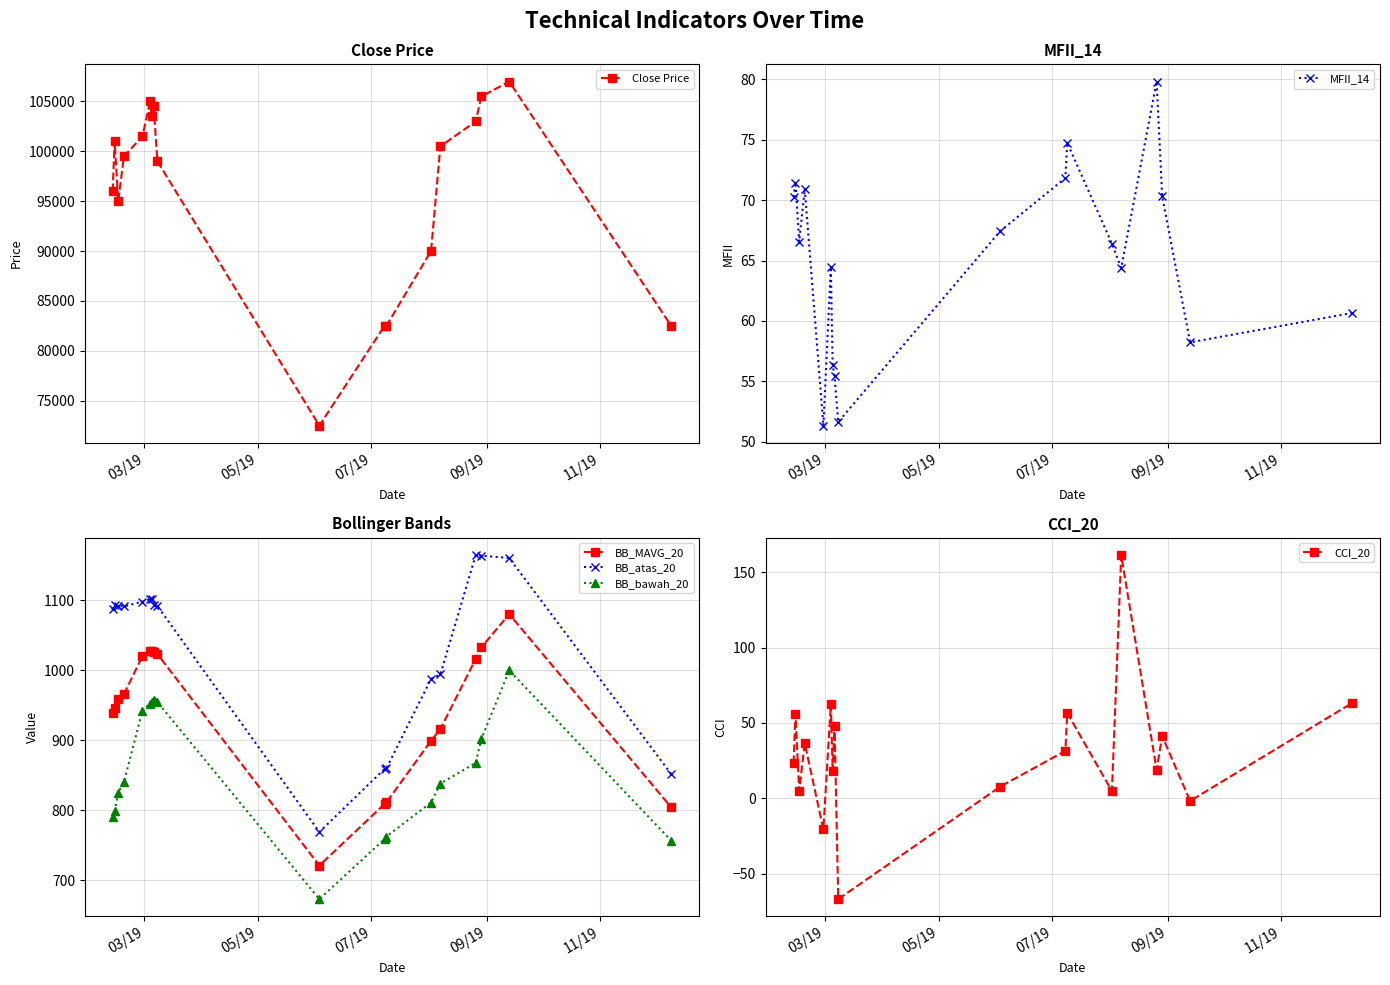

What is the value of the Close Price point at the 14th from the left?

100500